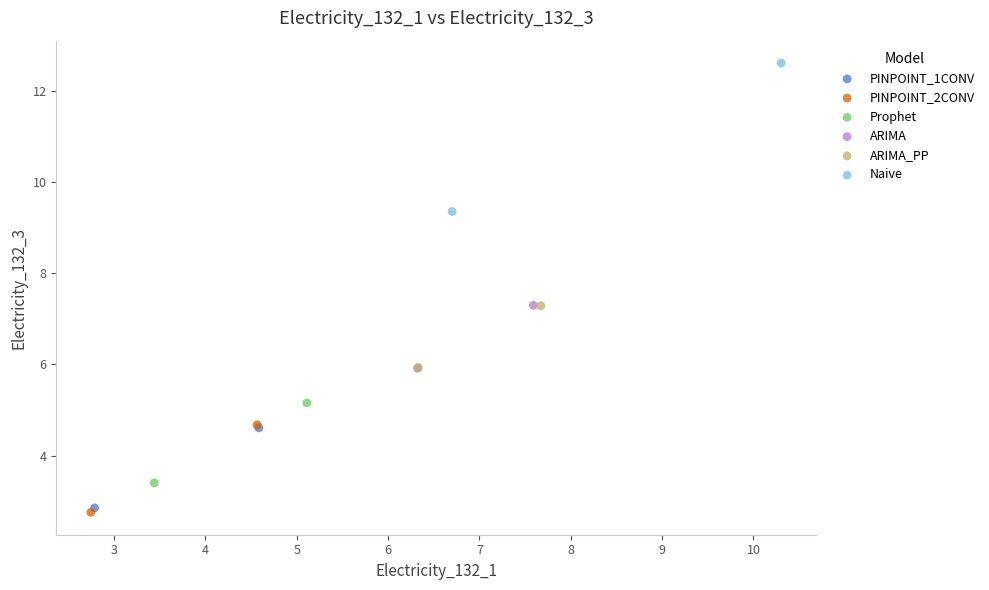

What are all the series names shown in the legend?

PINPOINT_1CONV, PINPOINT_2CONV, Prophet, ARIMA, ARIMA_PP, Naive